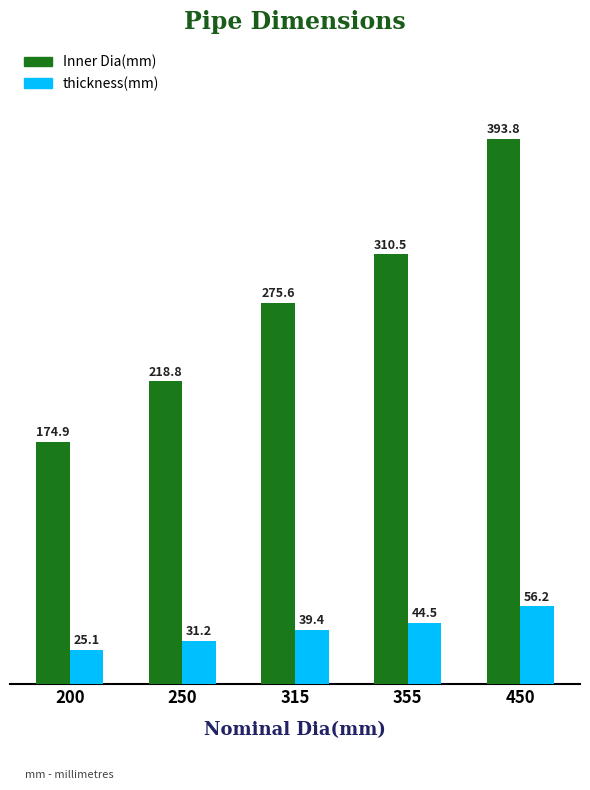

List the series in order of their overall mean, lowest first.

thickness(mm), Inner Dia(mm)